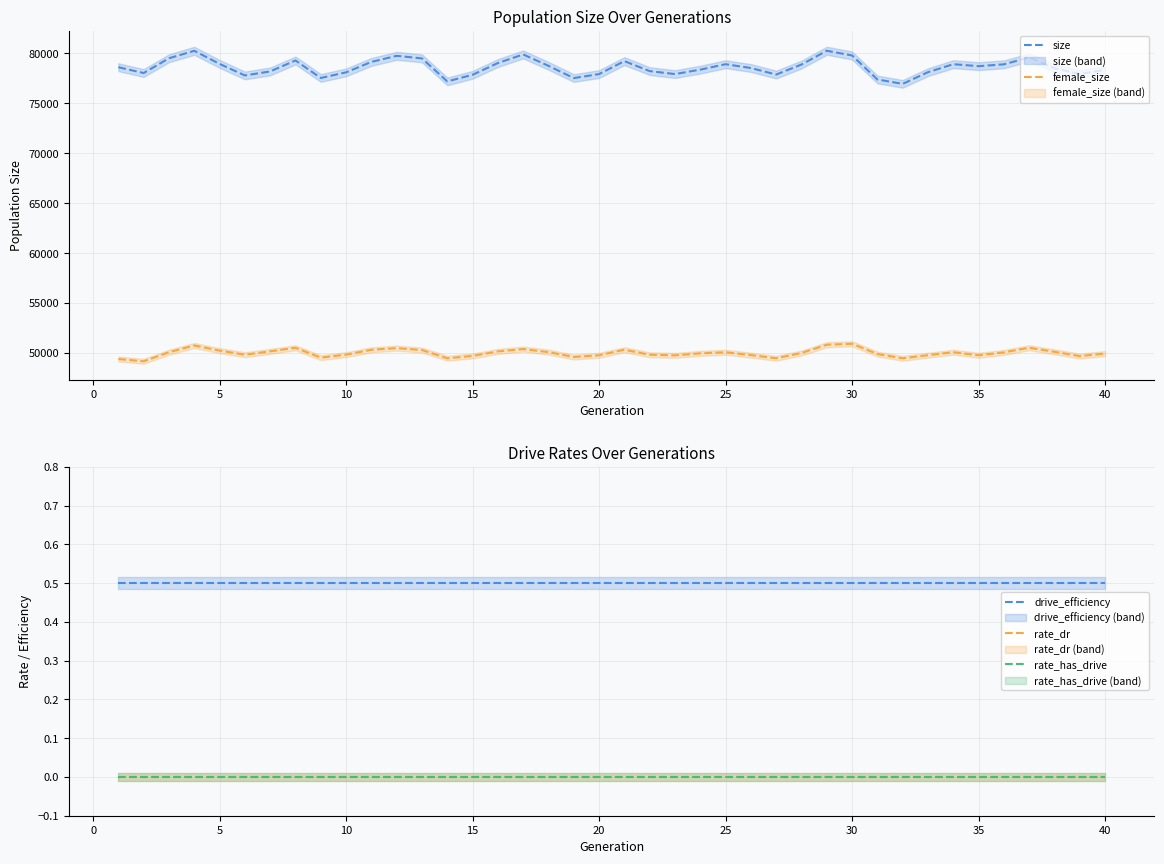

Reading left to right, what are all the values shown in this chart?

size: 78597.0	78012.0	79491.0	80238.0	78927.0	77773.0	78175.0	79270.0	77519.0	78081.0	79128.0	79735.0	79478.0	77177.0	77838.0	79015.0	79872.0	78734.0	77509.0	77909.0	79205.0	78206.0	77910.0	78354.0	78896.0	78515.0	77863.0	78865.0	80243.0	79770.0	77369.0	76931.0	78101.0	78899.0	78700.0	78884.0	79577.0	78497.0	77908.0	78335.0
female_size: 49400.0	49172.0	50079.0	50757.0	50242.0	49833.0	50169.0	50522.0	49540.0	49838.0	50324.0	50490.0	50295.0	49476.0	49709.0	50161.0	50395.0	50094.0	49603.0	49775.0	50329.0	49825.0	49766.0	49969.0	50077.0	49792.0	49476.0	50006.0	50831.0	50927.0	49897.0	49473.0	49784.0	50081.0	49776.0	50066.0	50529.0	50122.0	49693.0	49950.0
drive_efficiency: 0.5	0.5	0.5	0.5	0.5	0.5	0.5	0.5	0.5	0.5	0.5	0.5	0.5	0.5	0.5	0.5	0.5	0.5	0.5	0.5	0.5	0.5	0.5	0.5	0.5	0.5	0.5	0.5	0.5	0.5	0.5	0.5	0.5	0.5	0.5	0.5	0.5	0.5	0.5	0.5
rate_dr: 0.0	0.0	0.0	0.0	0.0	0.0	0.0	0.0	0.0	0.0	0.0	0.0	0.0	0.0	0.0	0.0	0.0	0.0	0.0	0.0	0.0	0.0	0.0	0.0	0.0	0.0	0.0	0.0	0.0	0.0	0.0	0.0	0.0	0.0	0.0	0.0	0.0	0.0	0.0	0.0
rate_has_drive: 0.0	0.0	0.0	0.0	0.0	0.0	0.0	0.0	0.0	0.0	0.0	0.0	0.0	0.0	0.0	0.0	0.0	0.0	0.0	0.0	0.0	0.0	0.0	0.0	0.0	0.0	0.0	0.0	0.0	0.0	0.0	0.0	0.0	0.0	0.0	0.0	0.0	0.0	0.0	0.0